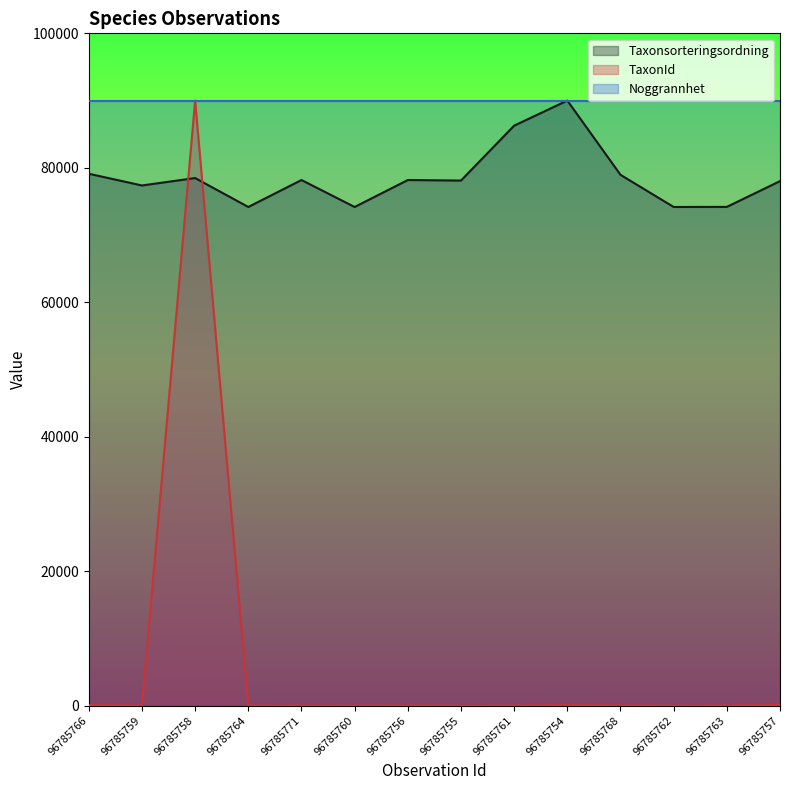

What is the maximum value shown in the chart?

90000.0